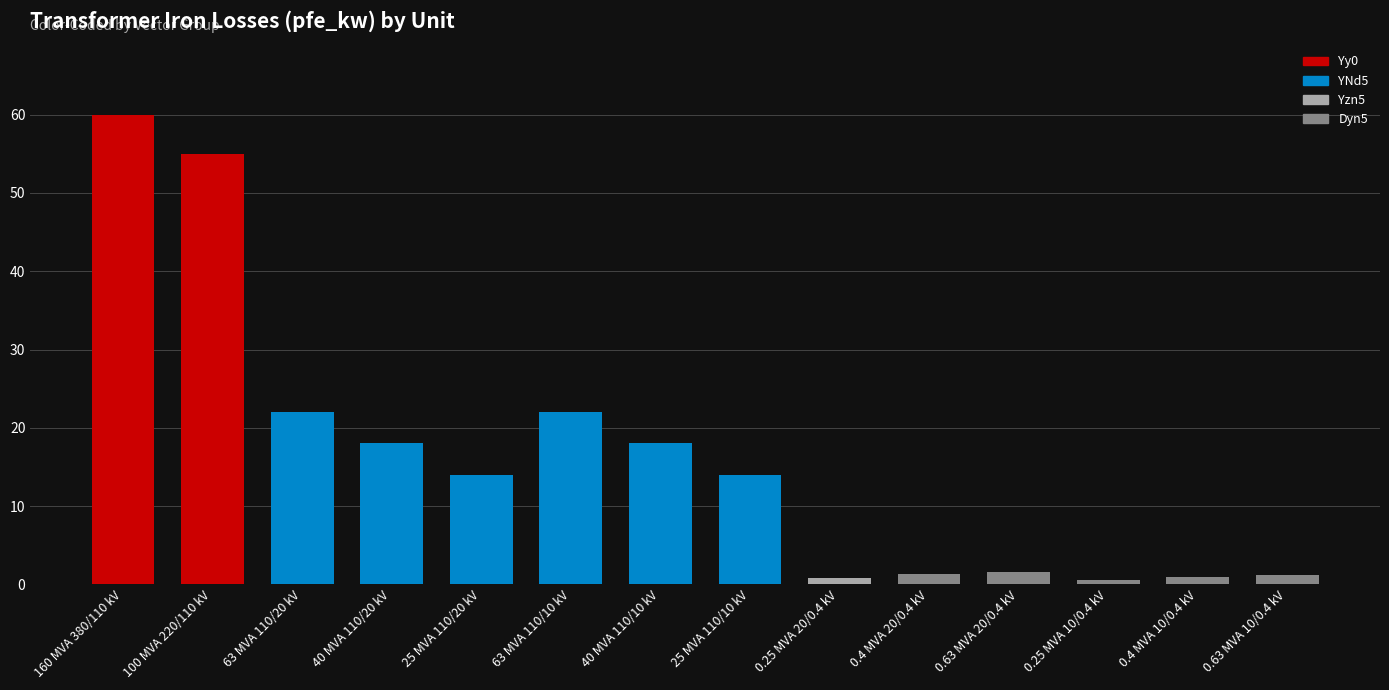

What is the approximate value at 160 MVA 380/110 kV?

60.0